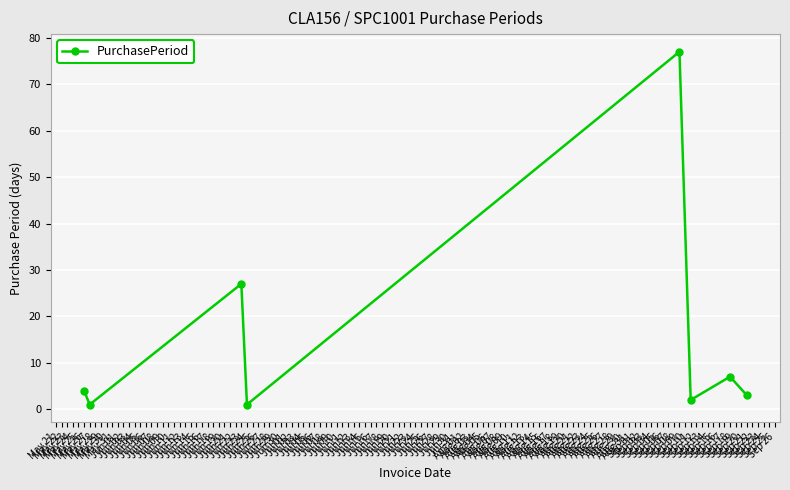

What is the greatest value displayed?

77